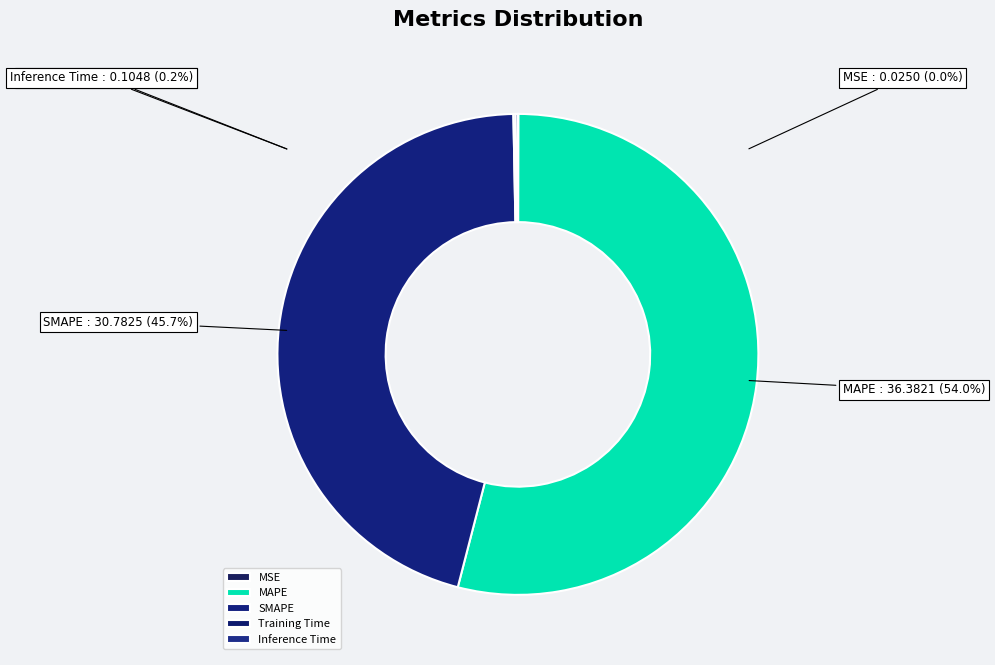

What percentage is NOT represented by MSE?

100.0%